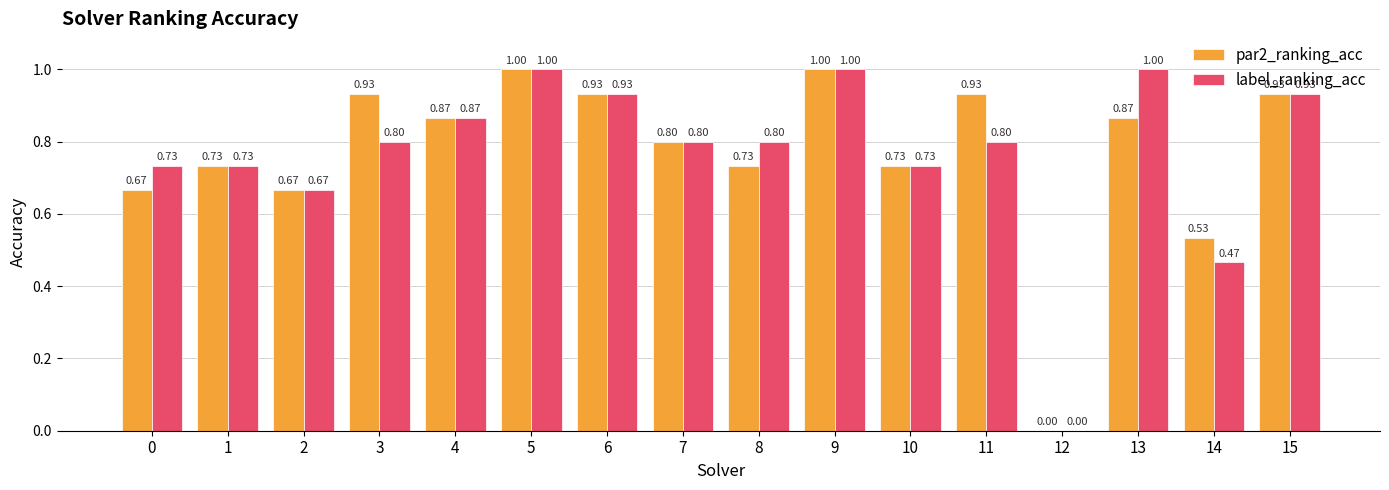

What is the average value of the par2_ranking_acc series?

0.8